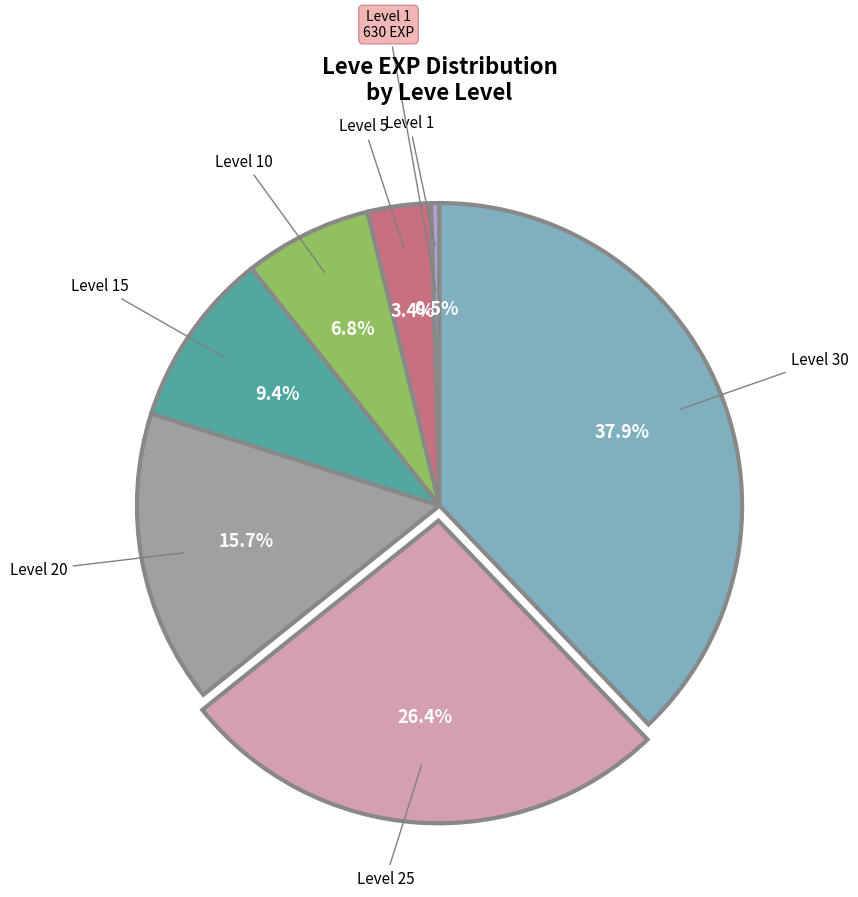

Is there any slice that represents more than half of the pie?

No